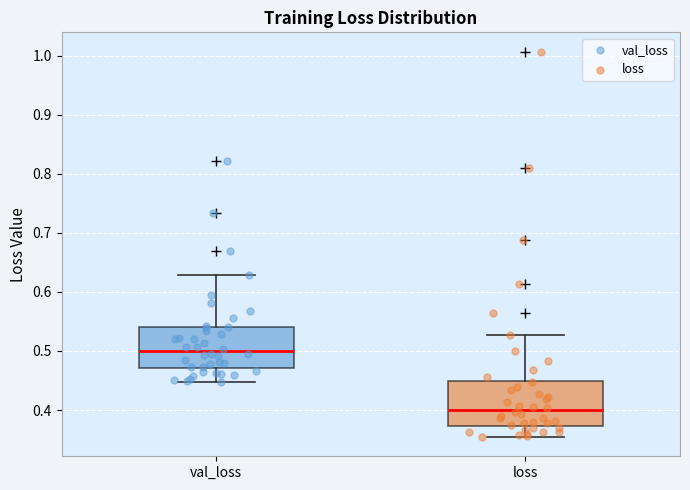

Where does the upper whisker of the box for loss end on the y-axis? The values are not printed on the chart, so give them approximately, as read against the axis.

0.53